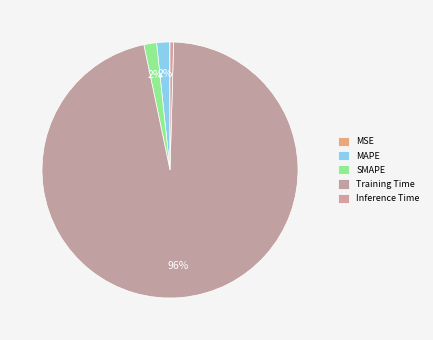

Does Inference Time represent more than half of the total?

No